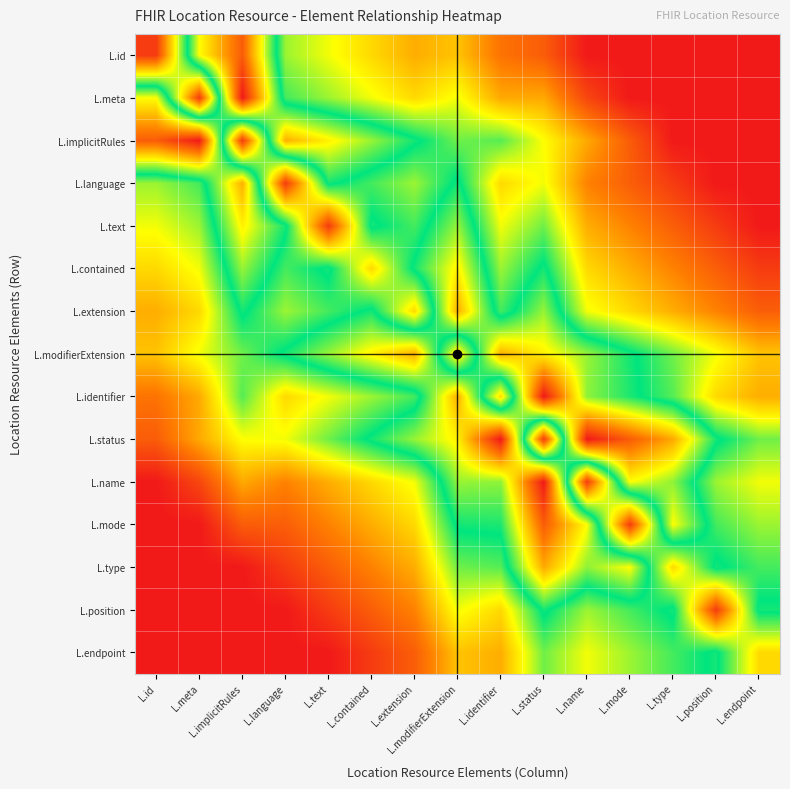

Reading left to right, extract all data points from this chart.

L.id: L.id=5.7	L.meta=66.7	L.implicitRules=88.9	L.language=39.9	L.text=34.2	L.contained=28.5	L.extension=22.8	L.modifierExtension=25.6	L.identifier=14.8	L.status=11.1	L.name=0.0	L.mode=0.0	L.type=0.0	L.position=0.0	L.endpoint=0.0
L.meta: L.id=66.7	L.meta=5.7	L.implicitRules=100.0	L.language=45.6	L.text=39.9	L.contained=34.2	L.extension=28.5	L.modifierExtension=34.2	L.identifier=22.2	L.status=22.2	L.name=7.4	L.mode=0.0	L.type=0.0	L.position=0.0	L.endpoint=0.0
L.implicitRules: L.id=88.9	L.meta=100.0	L.implicitRules=5.7	L.language=76.9	L.text=68.4	L.contained=59.8	L.extension=51.3	L.modifierExtension=42.7	L.identifier=44.4	L.status=33.3	L.name=22.2	L.mode=11.1	L.type=0.0	L.position=0.0	L.endpoint=0.0
L.language: L.id=39.9	L.meta=45.6	L.implicitRules=76.9	L.language=5.7	L.text=51.3	L.contained=45.6	L.extension=39.9	L.modifierExtension=51.3	L.identifier=28.5	L.status=34.2	L.name=17.1	L.mode=11.4	L.type=5.7	L.position=0.0	L.endpoint=0.0
L.text: L.id=34.2	L.meta=39.9	L.implicitRules=68.4	L.language=51.3	L.text=5.7	L.contained=51.3	L.extension=45.6	L.modifierExtension=59.8	L.identifier=34.2	L.status=42.7	L.name=22.8	L.mode=17.1	L.type=11.4	L.position=5.7	L.endpoint=0.0
L.contained: L.id=28.5	L.meta=34.2	L.implicitRules=59.8	L.language=45.6	L.text=51.3	L.contained=28.5	L.extension=51.3	L.modifierExtension=68.4	L.identifier=39.9	L.status=51.3	L.name=28.5	L.mode=22.8	L.type=17.1	L.position=11.4	L.endpoint=5.7
L.extension: L.id=22.8	L.meta=28.5	L.implicitRules=51.3	L.language=39.9	L.text=45.6	L.contained=51.3	L.extension=28.5	L.modifierExtension=76.9	L.identifier=45.6	L.status=59.8	L.name=34.2	L.mode=28.5	L.type=22.8	L.position=17.1	L.endpoint=11.4
L.modifierExtension: L.id=25.6	L.meta=34.2	L.implicitRules=42.7	L.language=51.3	L.text=59.8	L.contained=68.4	L.extension=76.9	L.modifierExtension=28.5	L.identifier=76.9	L.status=68.4	L.name=59.8	L.mode=51.3	L.type=42.7	L.position=34.2	L.endpoint=25.6
L.identifier: L.id=14.8	L.meta=22.2	L.implicitRules=44.4	L.language=28.5	L.text=34.2	L.contained=39.9	L.extension=45.6	L.modifierExtension=76.9	L.identifier=28.5	L.status=100.0	L.name=59.3	L.mode=51.9	L.type=44.4	L.position=28.5	L.endpoint=22.8
L.status: L.id=11.1	L.meta=22.2	L.implicitRules=33.3	L.language=34.2	L.text=42.7	L.contained=51.3	L.extension=59.8	L.modifierExtension=68.4	L.identifier=100.0	L.status=5.7	L.name=100.0	L.mode=88.9	L.type=77.8	L.position=51.3	L.endpoint=42.7
L.name: L.id=0.0	L.meta=7.4	L.implicitRules=22.2	L.language=17.1	L.text=22.8	L.contained=28.5	L.extension=34.2	L.modifierExtension=59.8	L.identifier=59.3	L.status=100.0	L.name=5.7	L.mode=66.7	L.type=59.3	L.position=39.9	L.endpoint=34.2
L.mode: L.id=0.0	L.meta=0.0	L.implicitRules=11.1	L.language=11.4	L.text=17.1	L.contained=22.8	L.extension=28.5	L.modifierExtension=51.3	L.identifier=51.9	L.status=88.9	L.name=66.7	L.mode=5.7	L.type=66.7	L.position=45.6	L.endpoint=39.9
L.type: L.id=0.0	L.meta=0.0	L.implicitRules=0.0	L.language=5.7	L.text=11.4	L.contained=17.1	L.extension=22.8	L.modifierExtension=42.7	L.identifier=44.4	L.status=77.8	L.name=59.3	L.mode=66.7	L.type=28.5	L.position=51.3	L.endpoint=45.6
L.position: L.id=0.0	L.meta=0.0	L.implicitRules=0.0	L.language=0.0	L.text=5.7	L.contained=11.4	L.extension=17.1	L.modifierExtension=34.2	L.identifier=28.5	L.status=51.3	L.name=39.9	L.mode=45.6	L.type=51.3	L.position=5.7	L.endpoint=51.3
L.endpoint: L.id=0.0	L.meta=0.0	L.implicitRules=0.0	L.language=0.0	L.text=0.0	L.contained=5.7	L.extension=11.4	L.modifierExtension=25.6	L.identifier=22.8	L.status=42.7	L.name=34.2	L.mode=39.9	L.type=45.6	L.position=51.3	L.endpoint=28.5